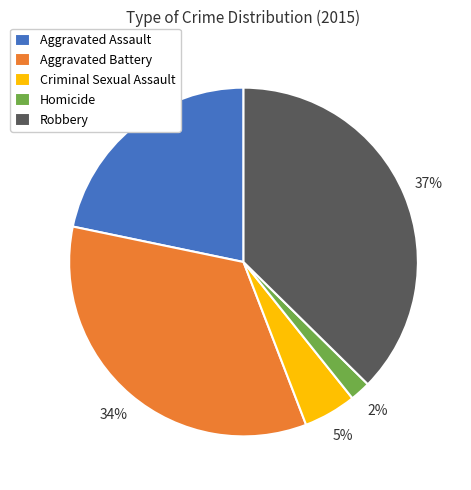

Does any single category account for the majority?

No